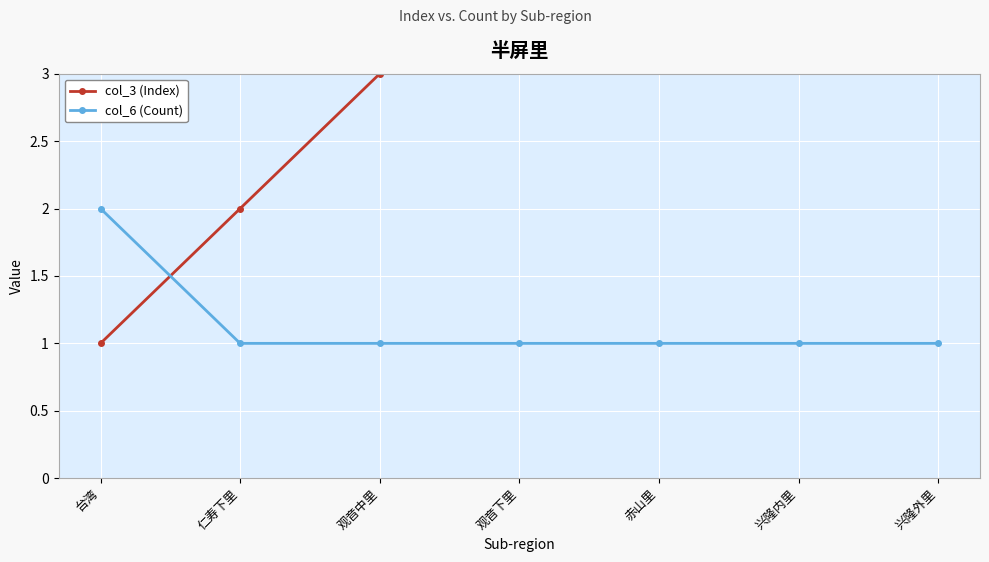

How many data points does each series have?

7